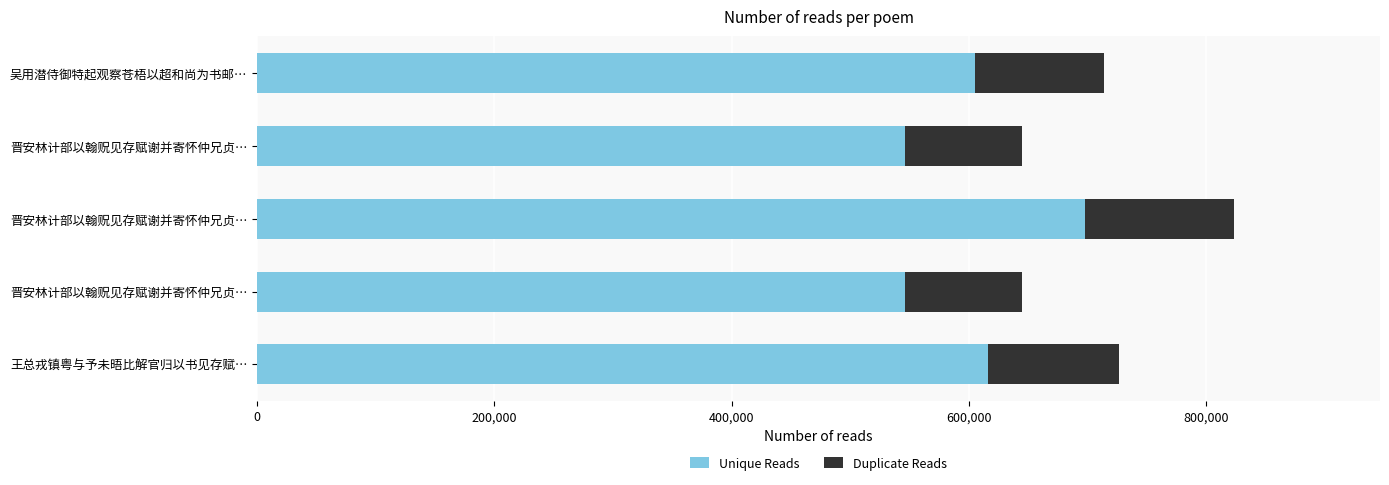

What are all the series names shown in the legend?

Unique Reads, Duplicate Reads